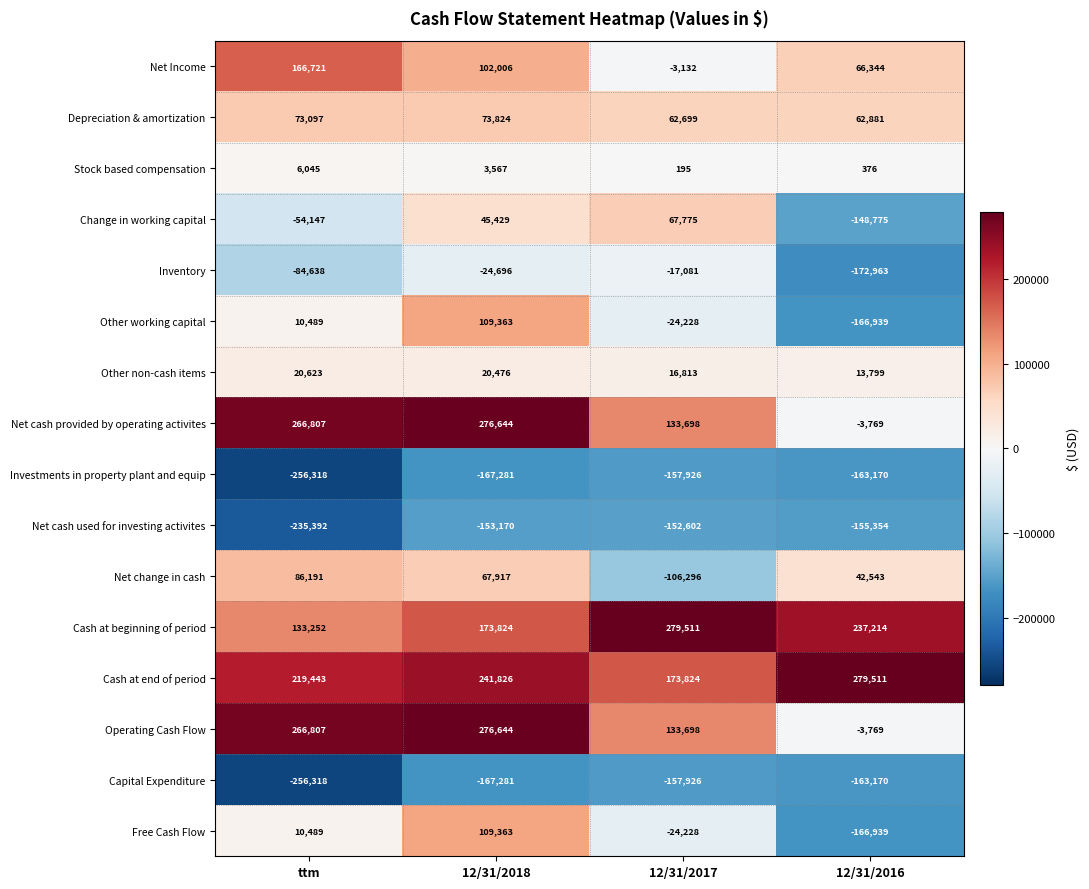

What is the average value of the Stock based compensation series?

2546